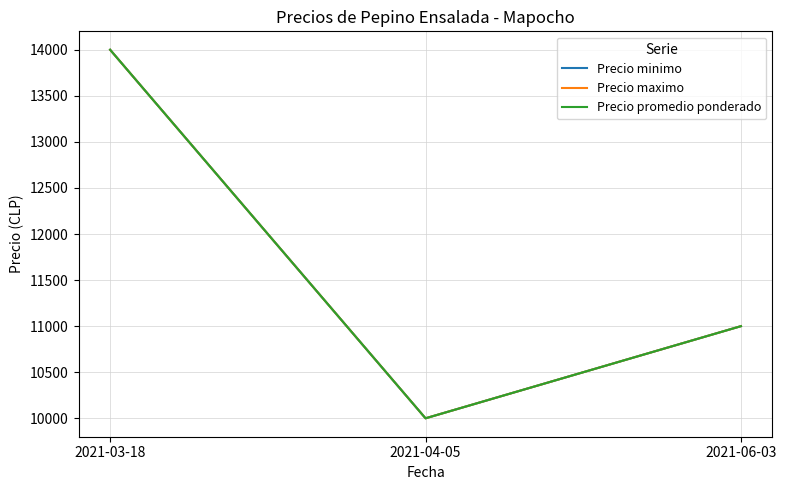

Does the chart have visible grid lines?

Yes